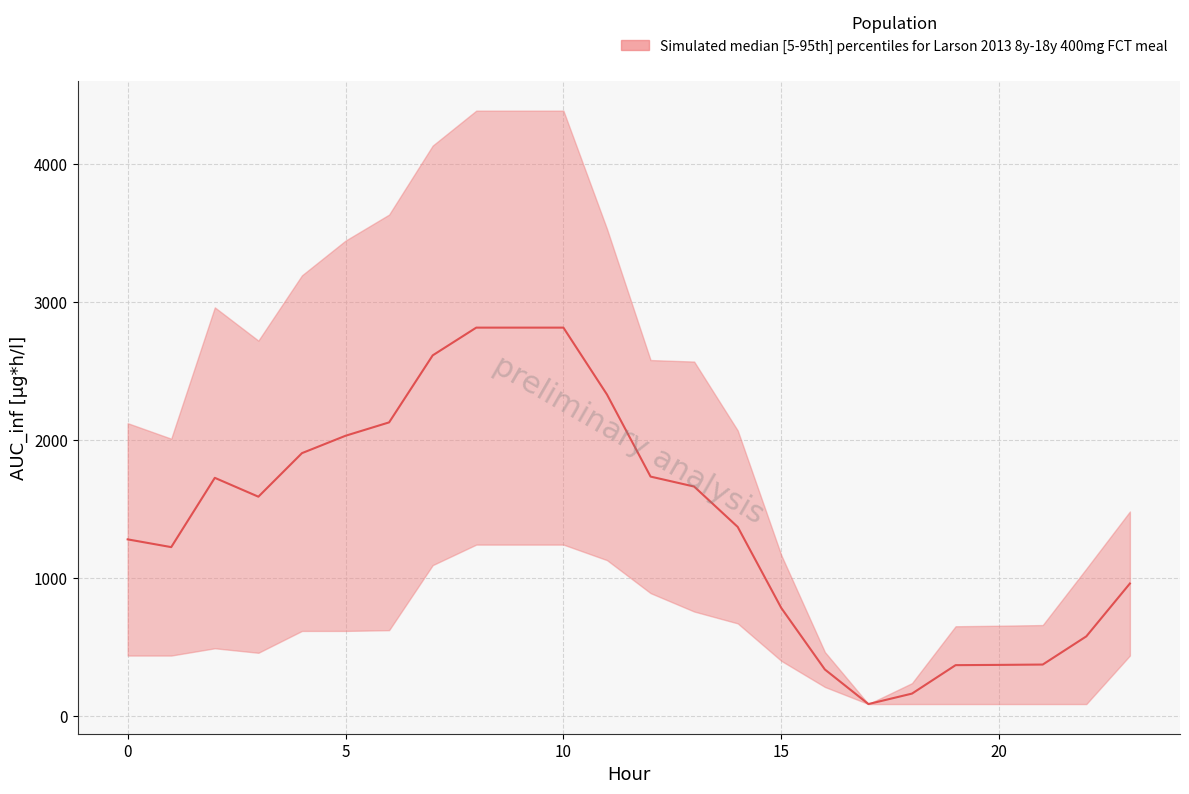

What is the value of the lower point at the 21st from the left?

87.8